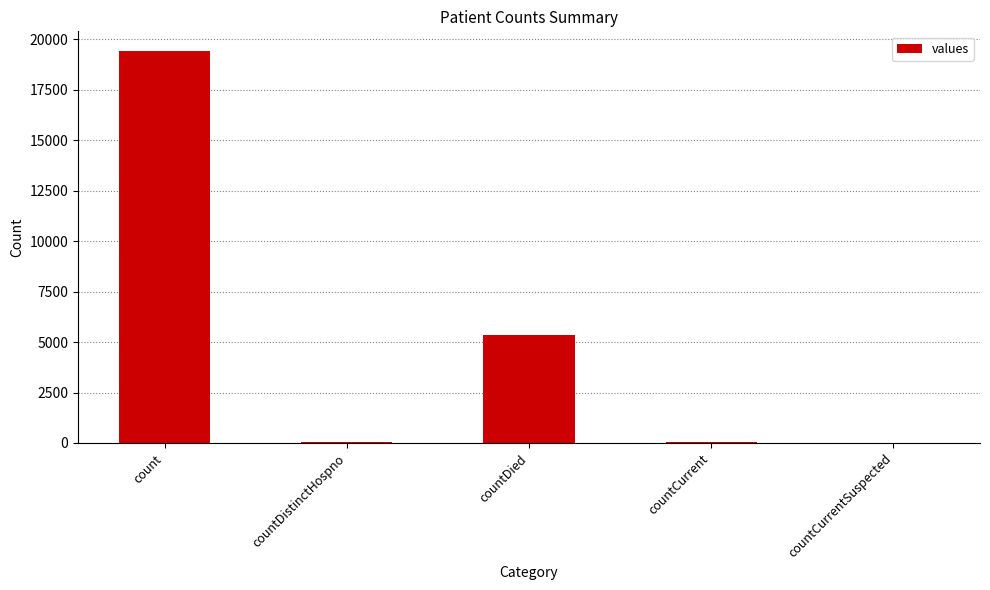

Which label corresponds to the largest value in the chart?

count